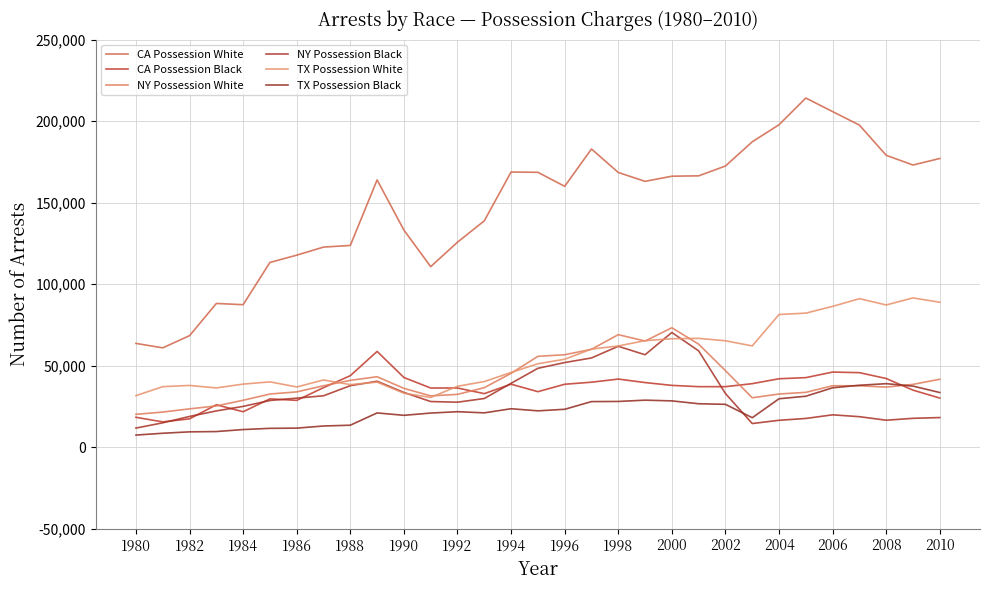

How many lines are shown in the chart?

6